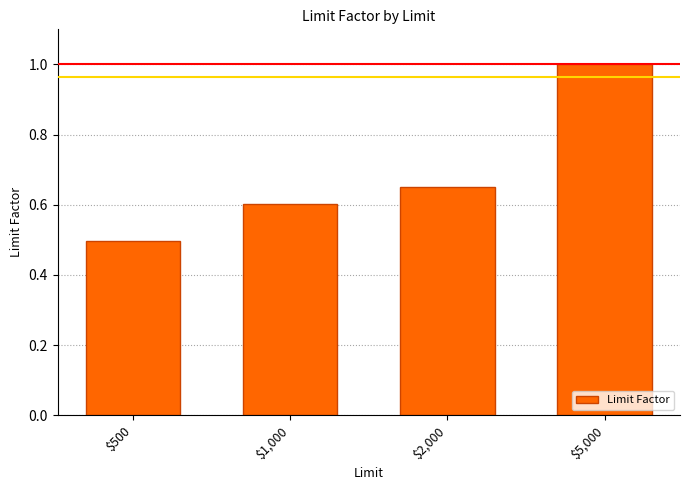

At which category does the chart reach its minimum across all series?

$500